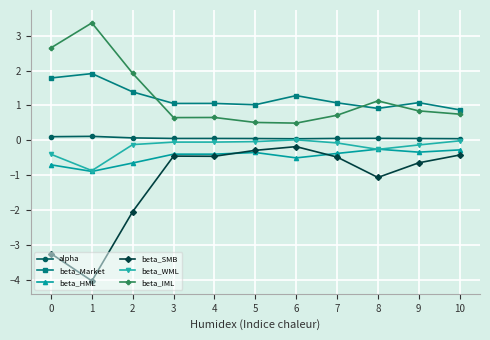

Which series has the largest range (max minus min)?

beta_SMB